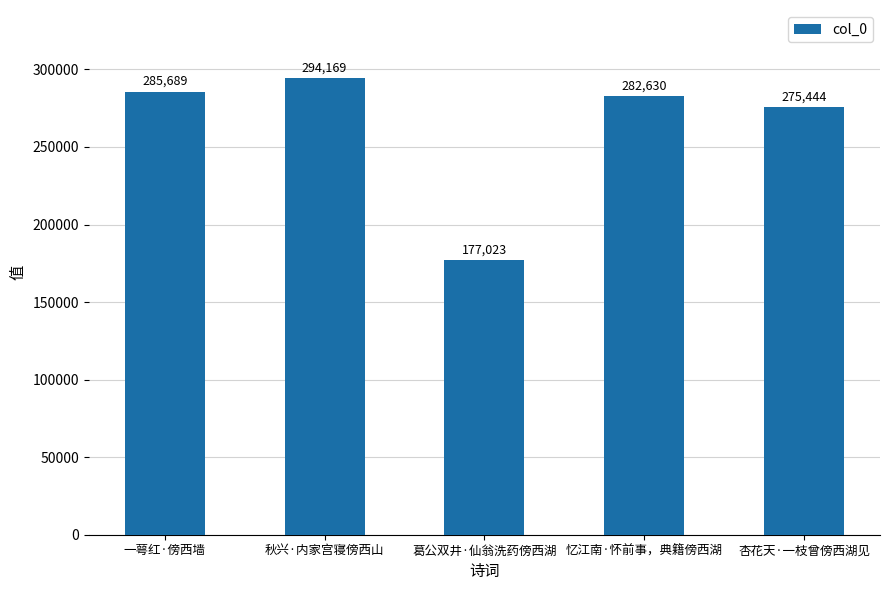

What is the difference between the values at 秋兴·内家宫寝傍西山 and 一萼红·傍西墙?

8480